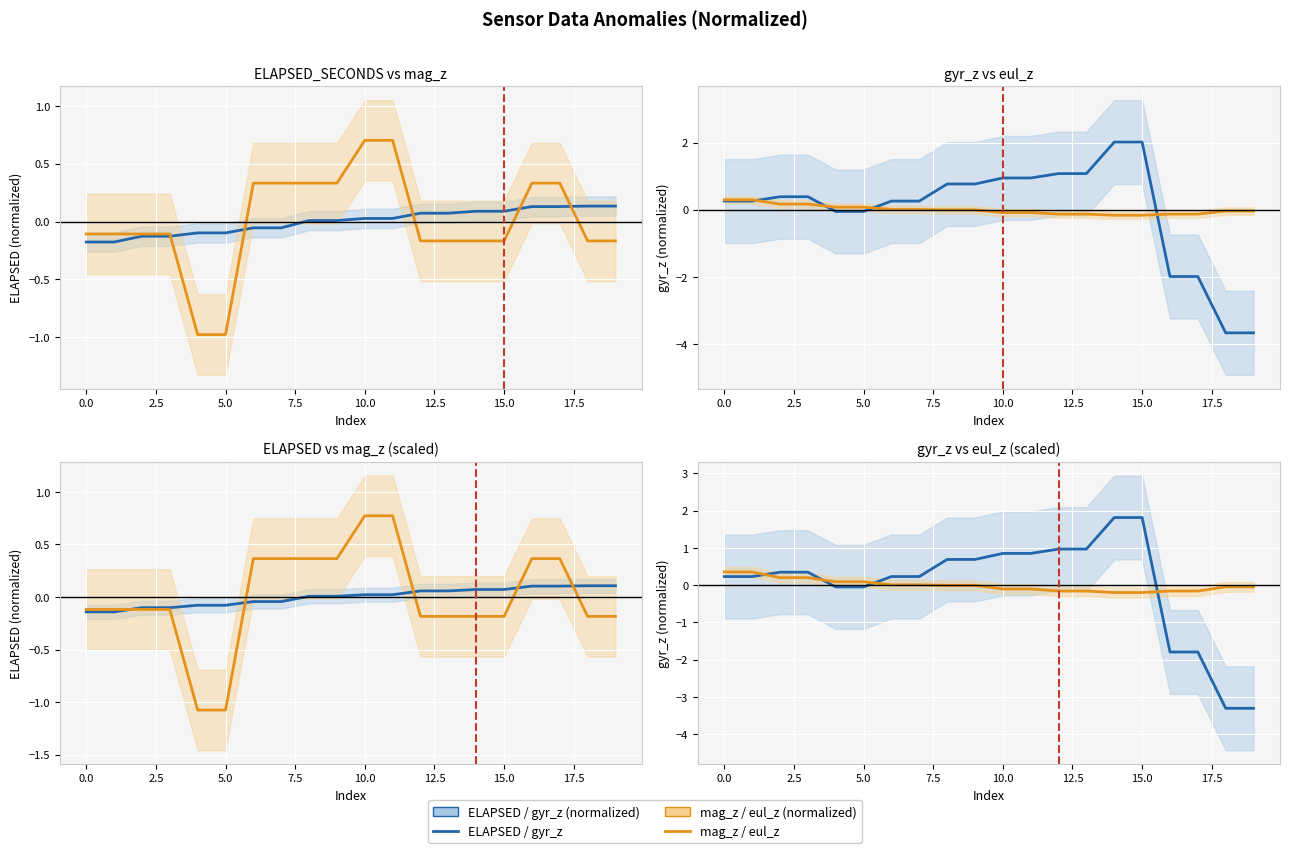

What is the value of the mag_z / eul_z point at the 1st from the left?

0.4